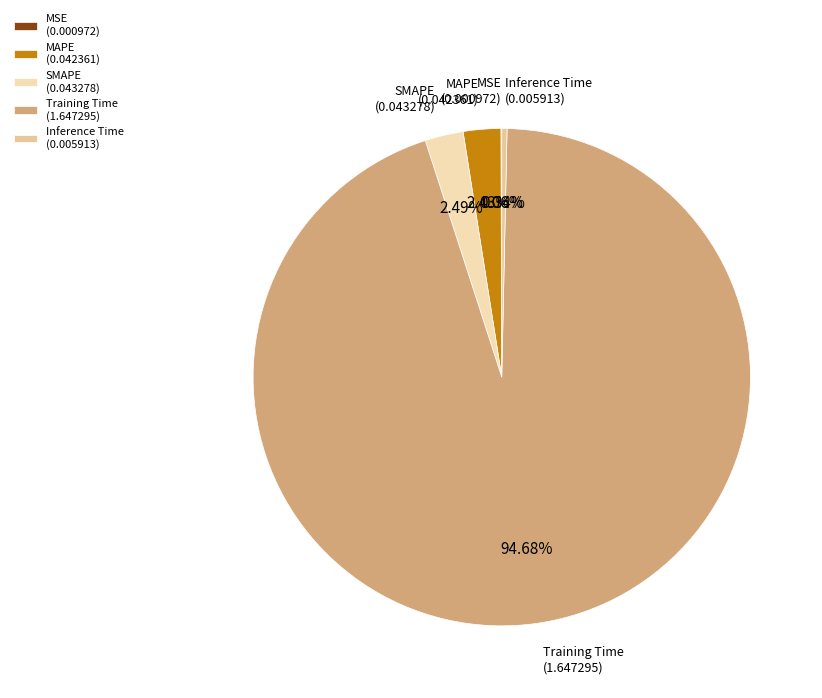

Does Inference Time account for over 50% of the chart?

No